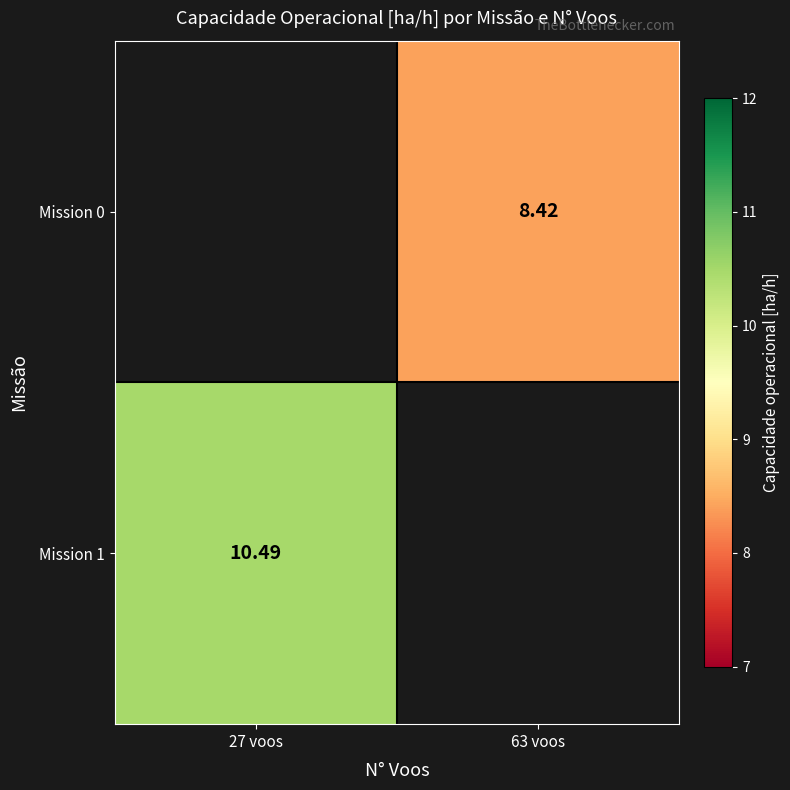

Which category has the lowest value in the Mission 1 series?

27 voos